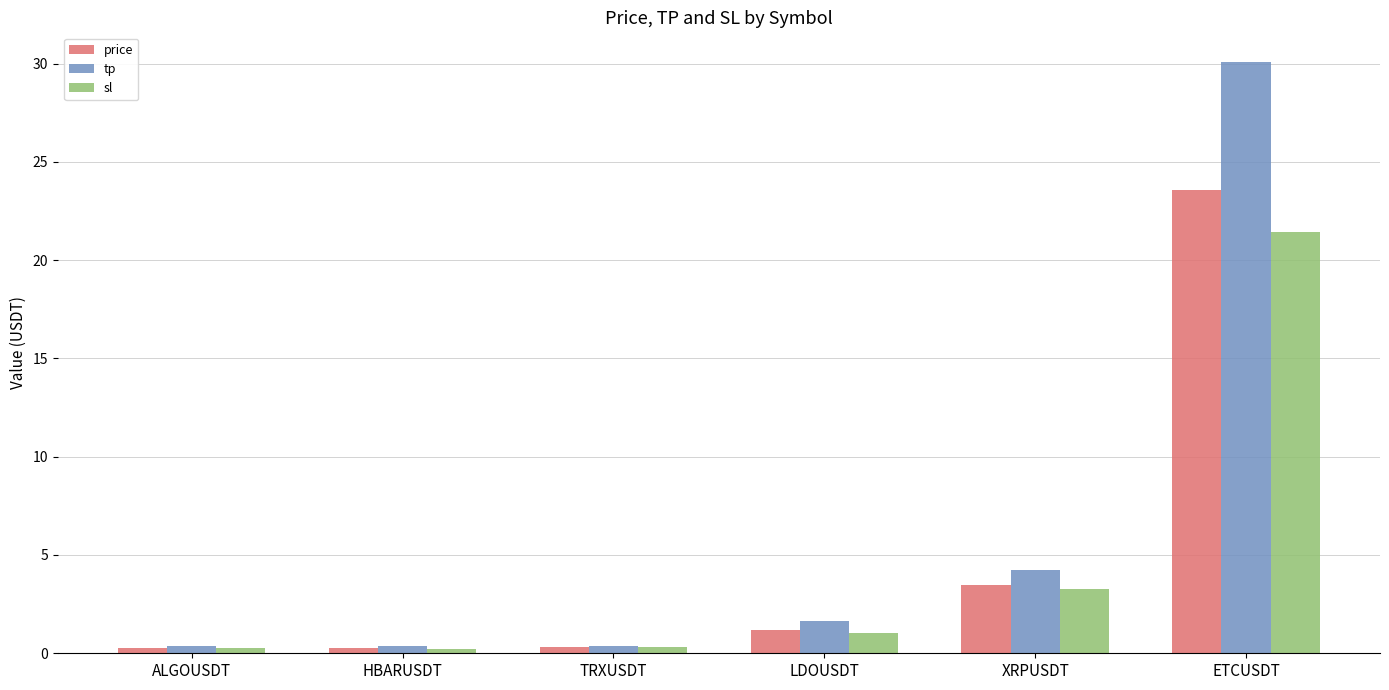

Is it true that sl equals 3.2 at XRPUSDT?

True